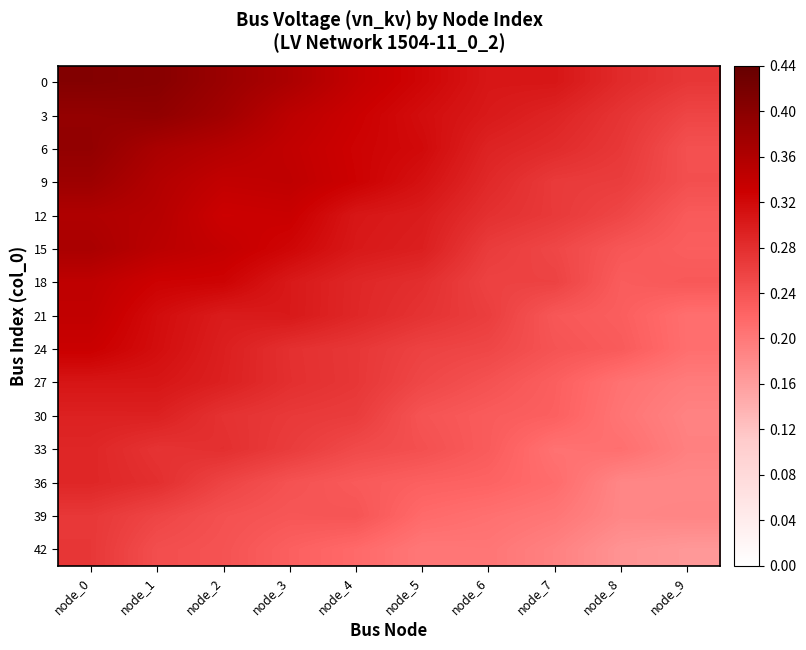

At how many categories does at least one series exceed 0?

10